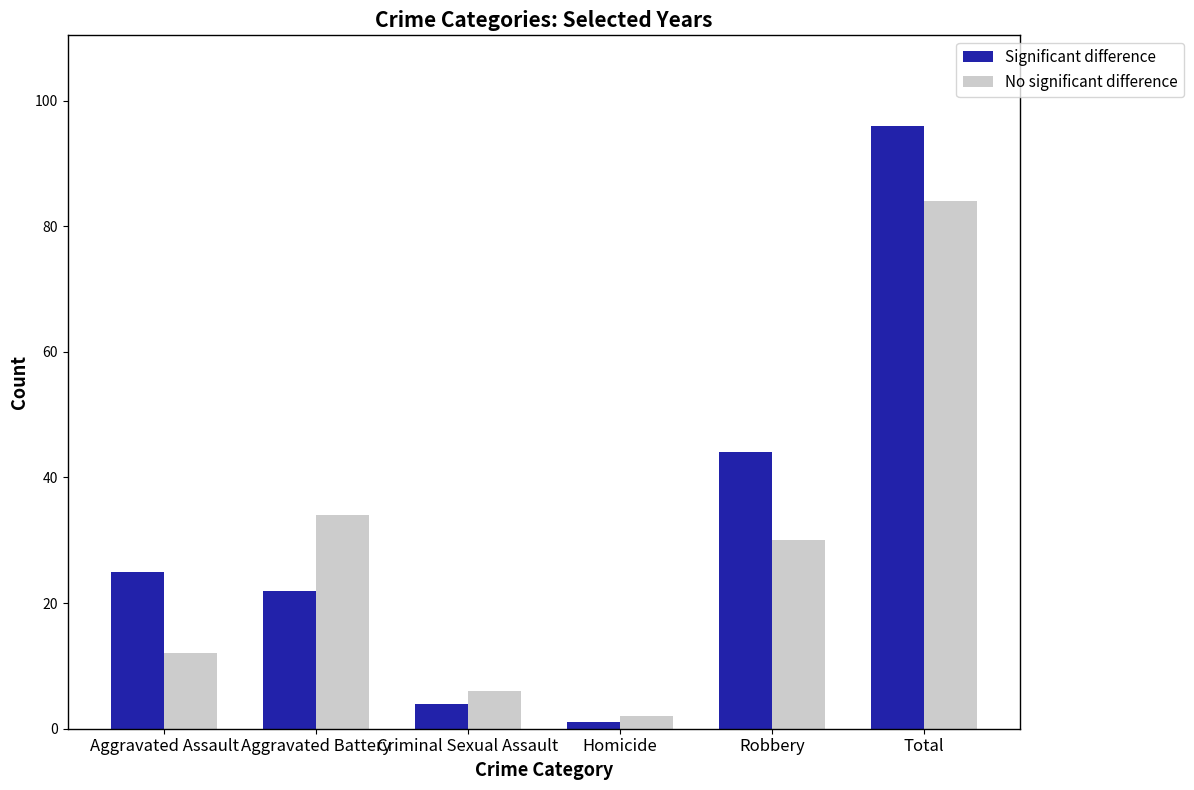

At how many categories does at least one series exceed 94?

1